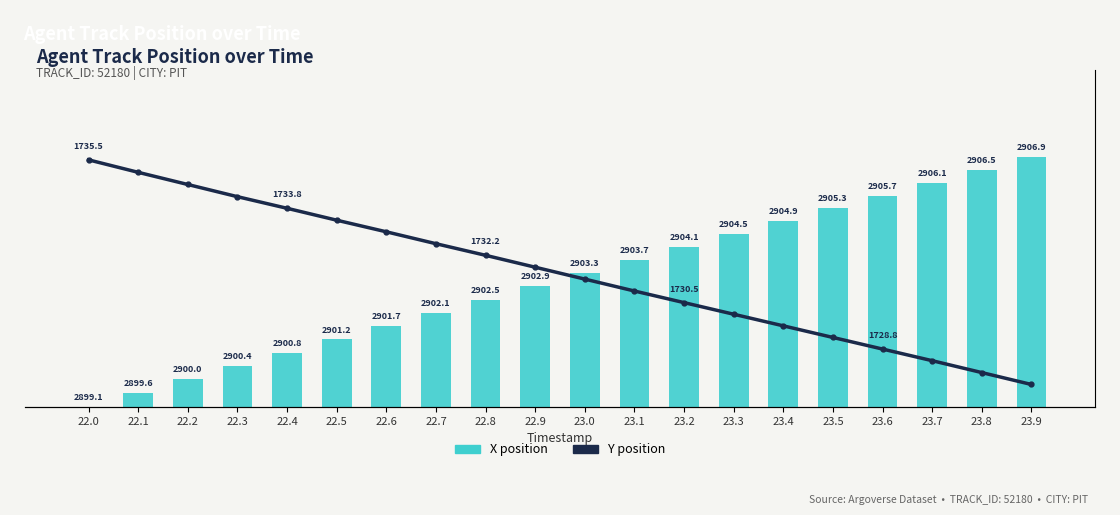

Does the chart contain stacked bars?

No